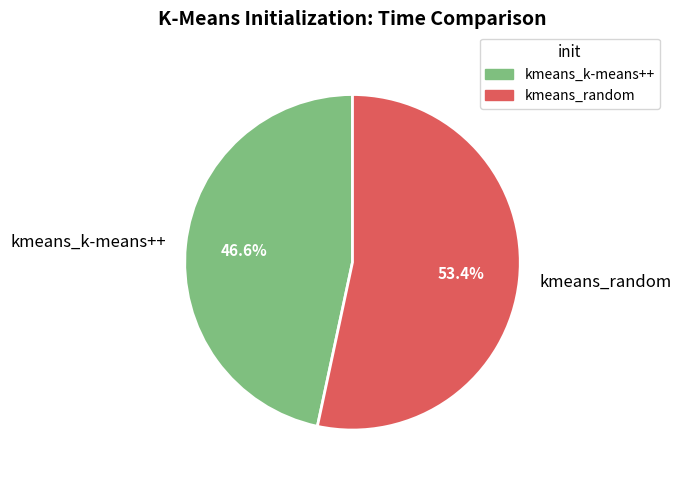

The kmeans_k-means++ slice represents 47% of the pie. True or false?

True